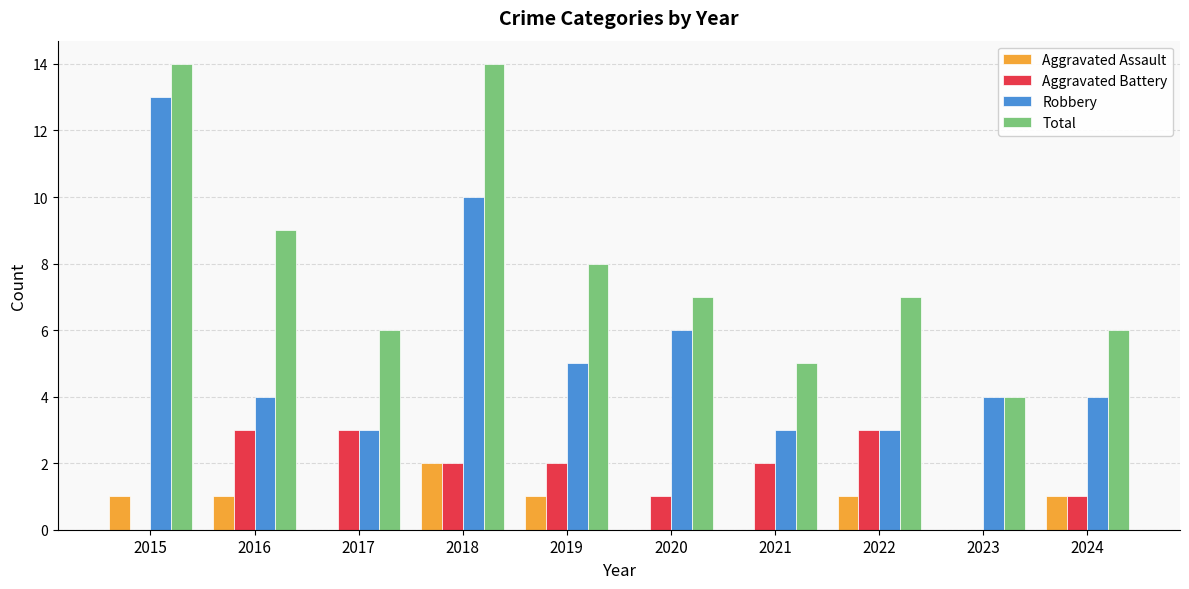

What is the average value of the Aggravated Assault series?

1